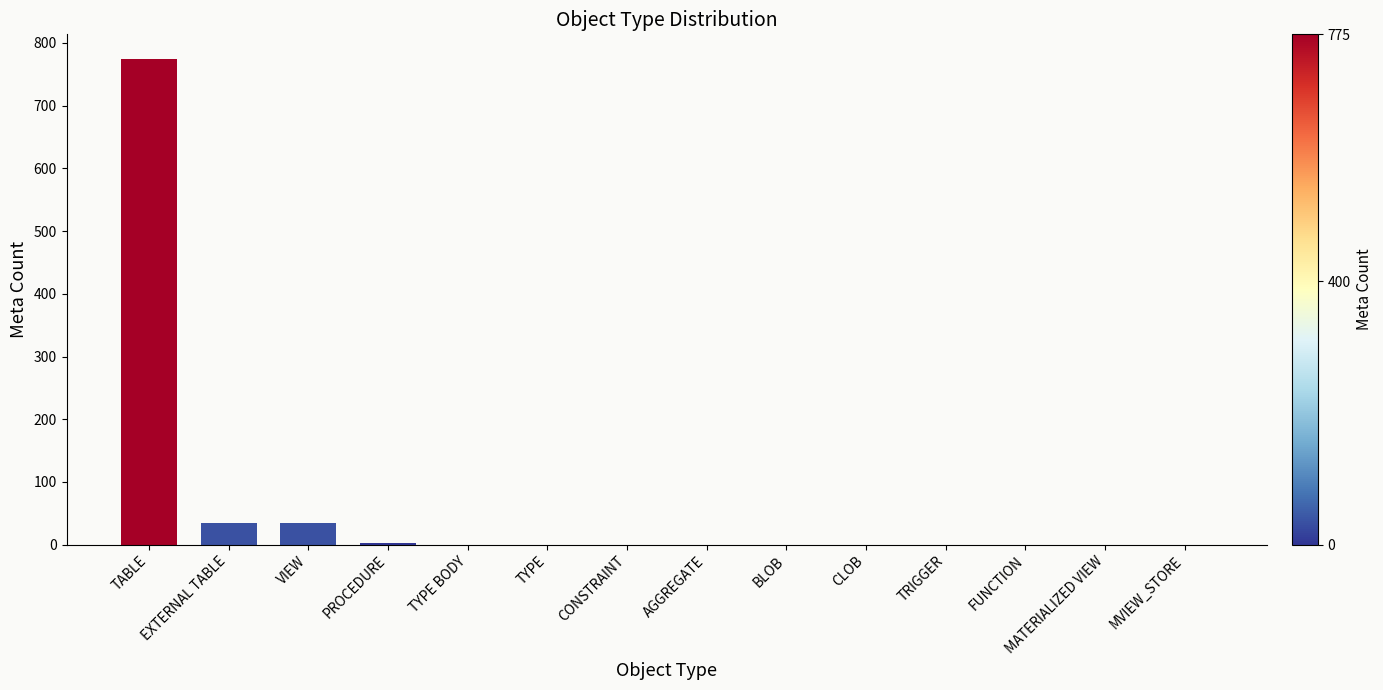

What is the sum of all values?

847